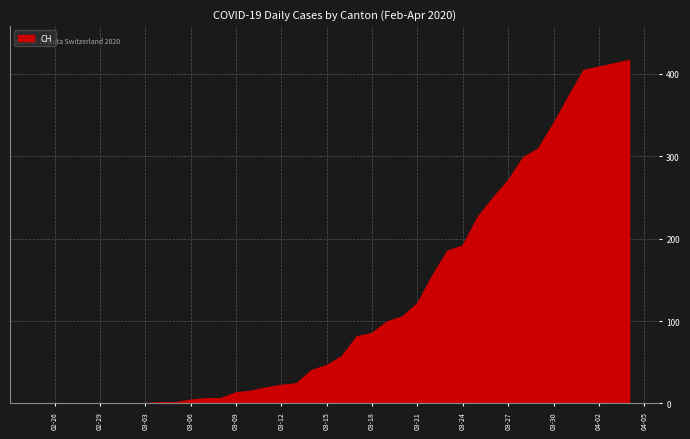

What is the maximum value shown in the chart?

416